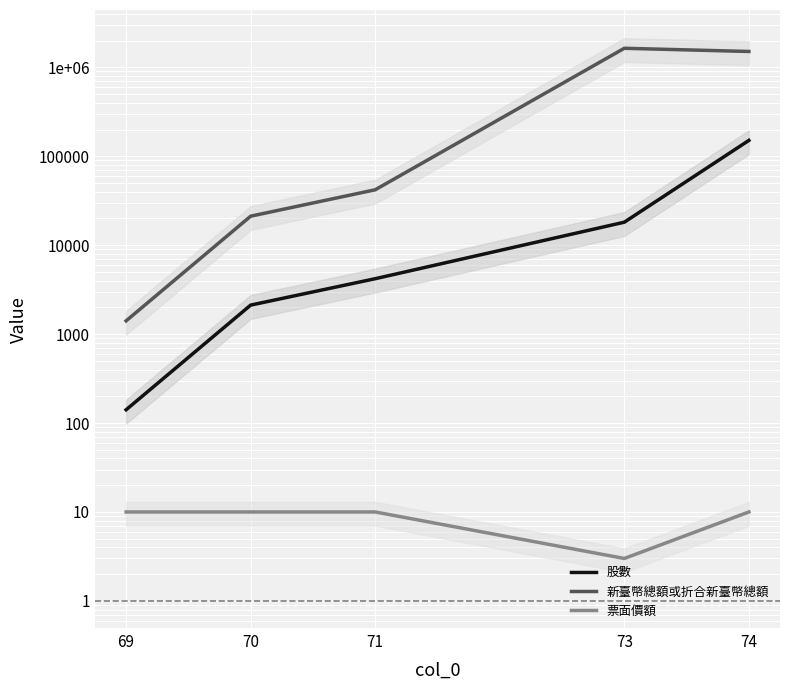

What is the greatest value displayed?

1638859.3